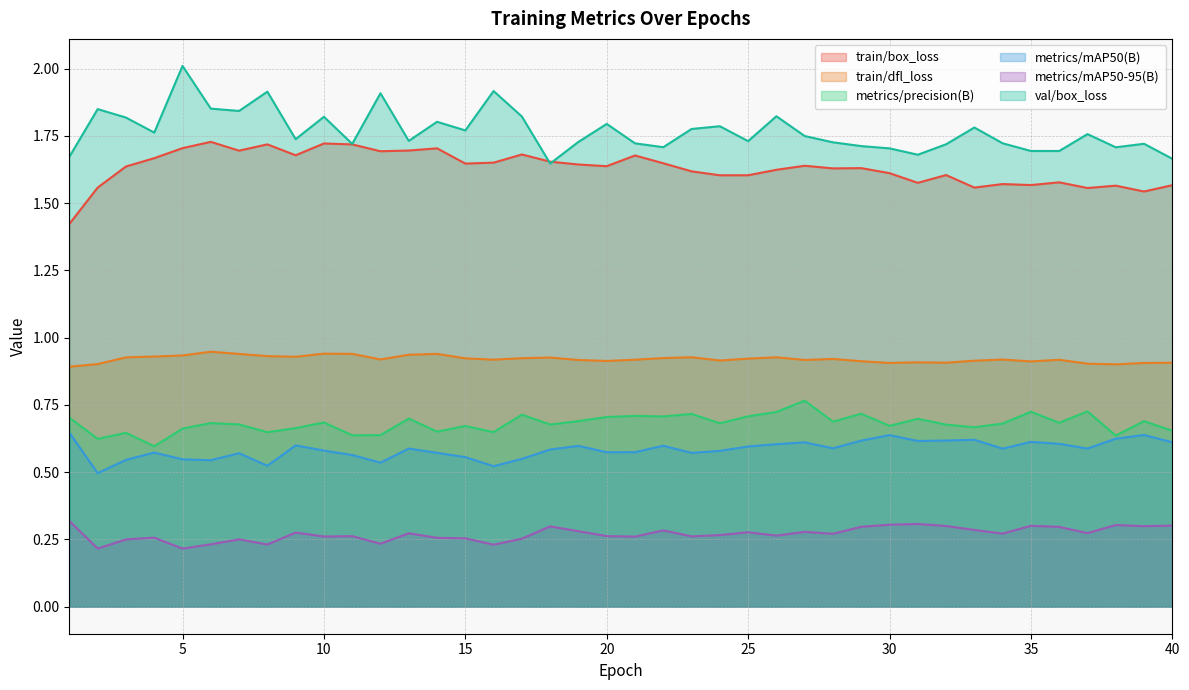

List the labels in order of metrics/mAP50(B) value, smallest first.

2, 16, 8, 12, 6, 3, 5, 17, 15, 11, 7, 23, 14, 4, 20, 21, 24, 10, 18, 34, 37, 13, 28, 25, 19, 22, 9, 26, 36, 27, 40, 35, 31, 29, 32, 33, 38, 30, 39, 1